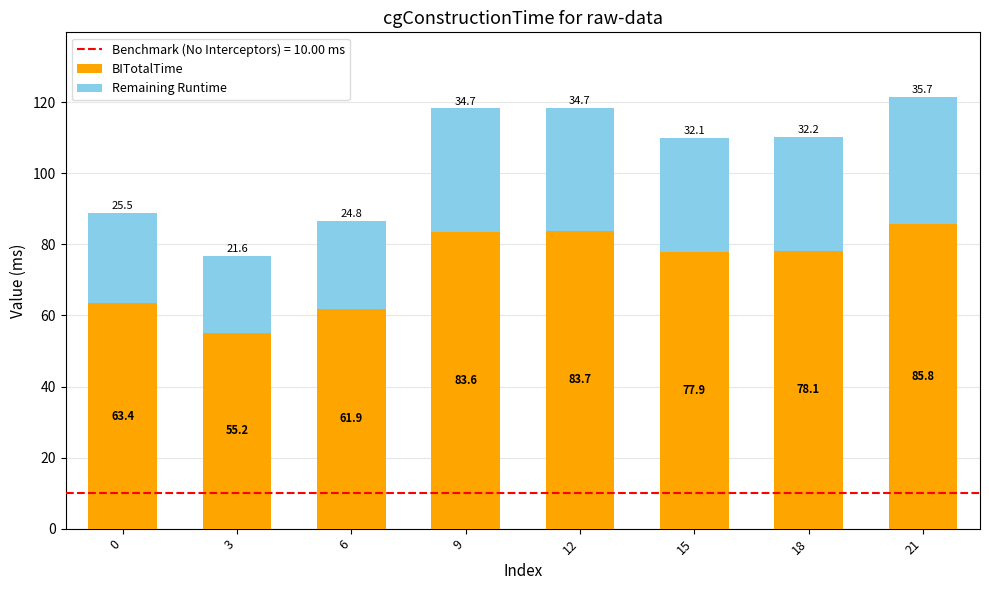

Reading right to left, transcribe the values for BITotalTime.

21=85.8	18=78.1	15=77.9	12=83.7	9=83.6	6=61.9	3=55.2	0=63.4